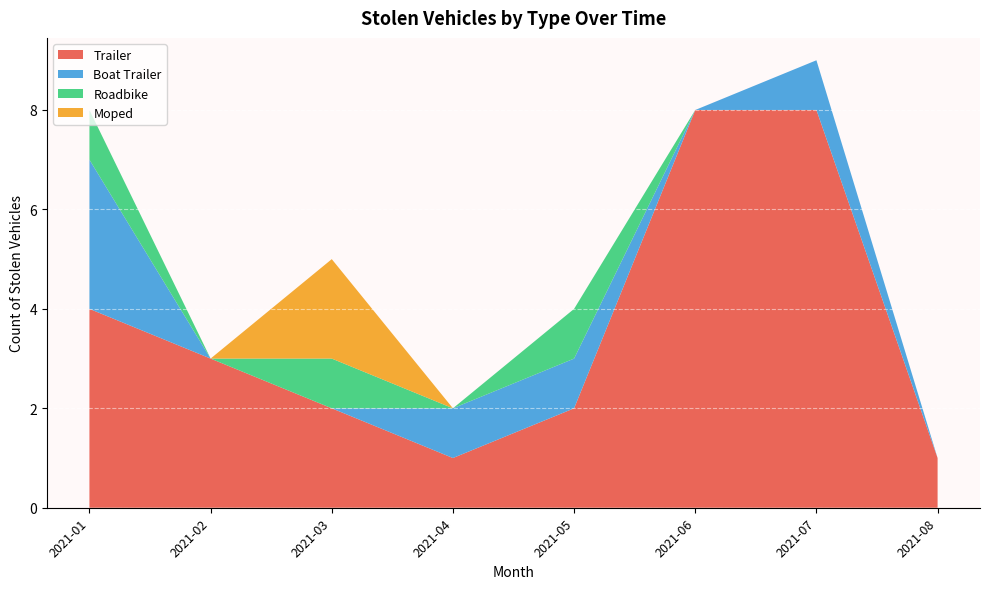

The Trailer series shows 2 at 2021-08. True or false?

False